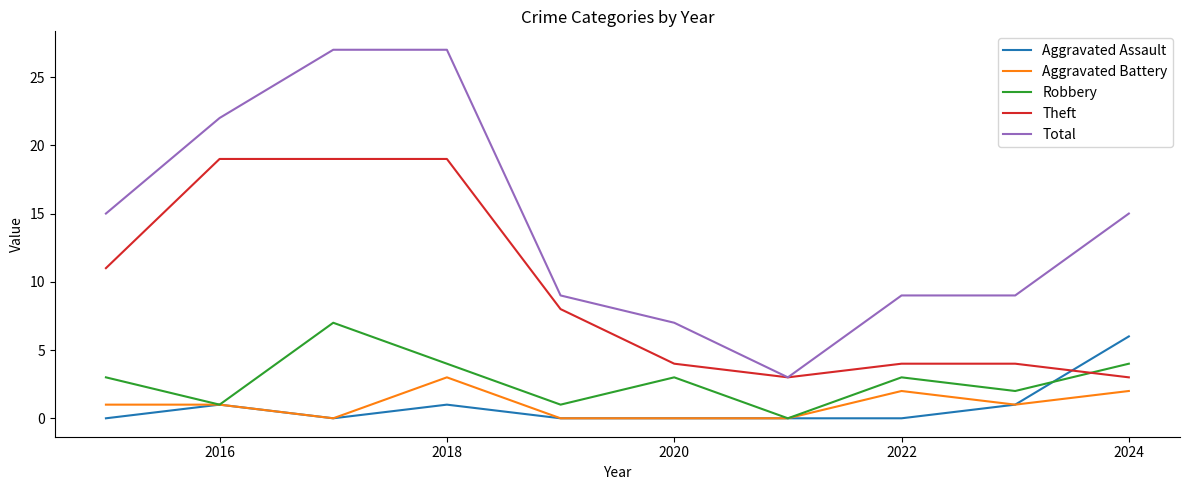

What is the greatest value displayed?

27